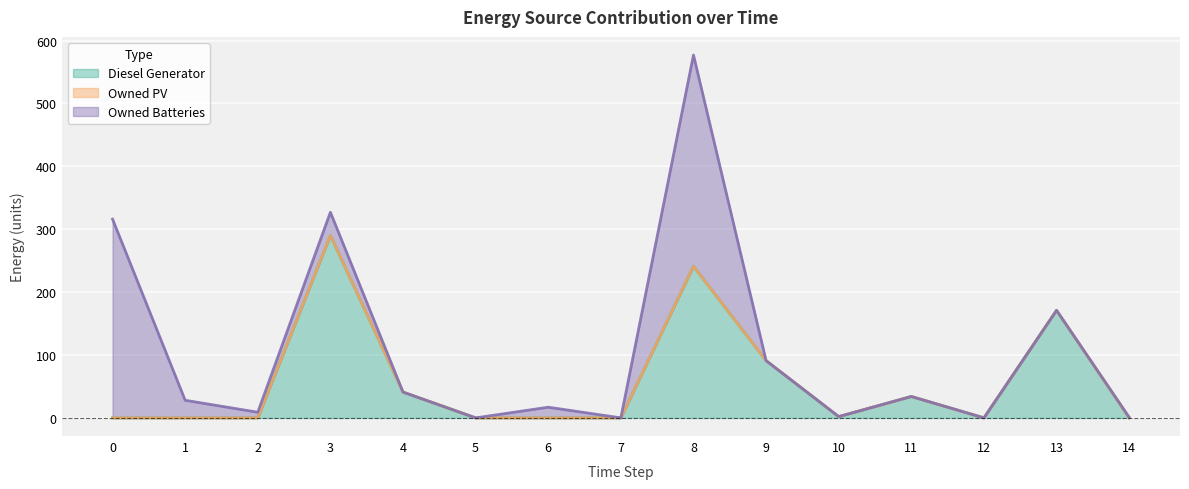

How many series are shown in this chart?

3